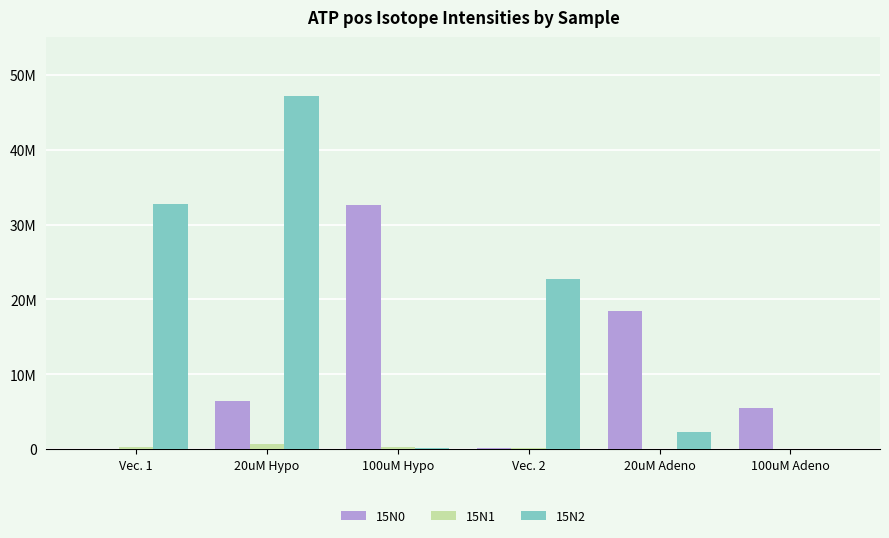

At which category does the chart reach its peak across all series?

20uM Hypo